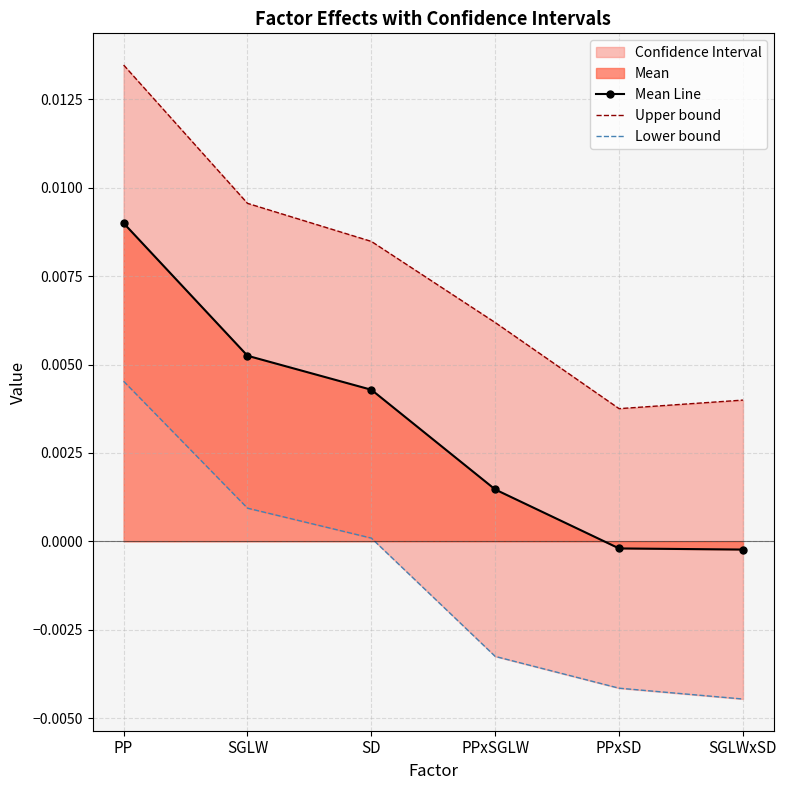

How many data points does each series have?

6